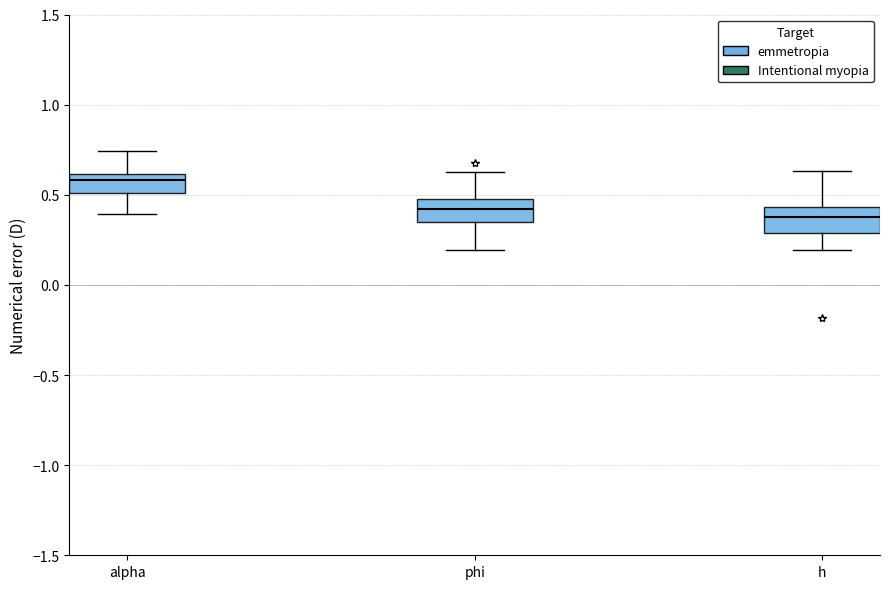

Which box's median line is the highest?

alpha